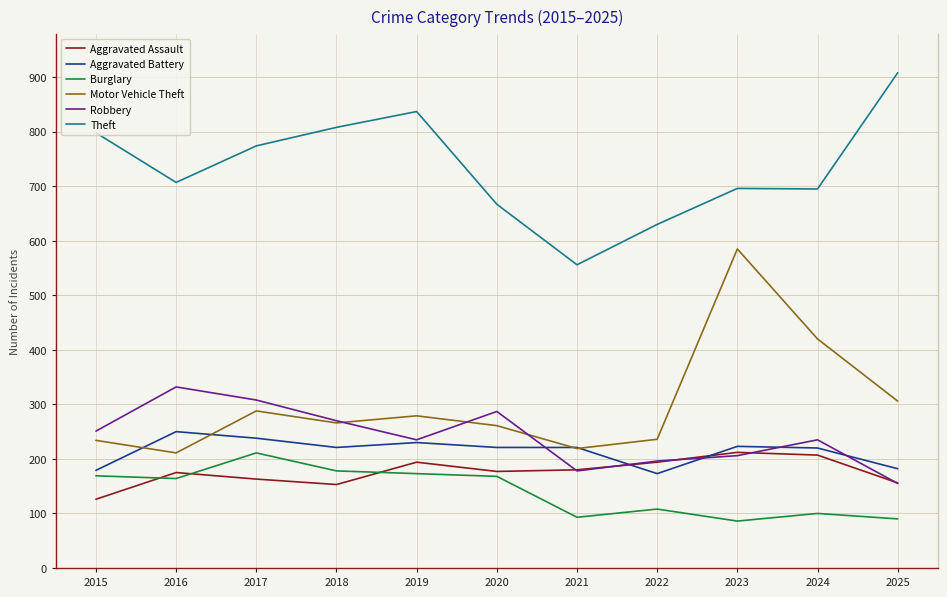

The value of Aggravated Battery at 2023 is 325. True or false?

False